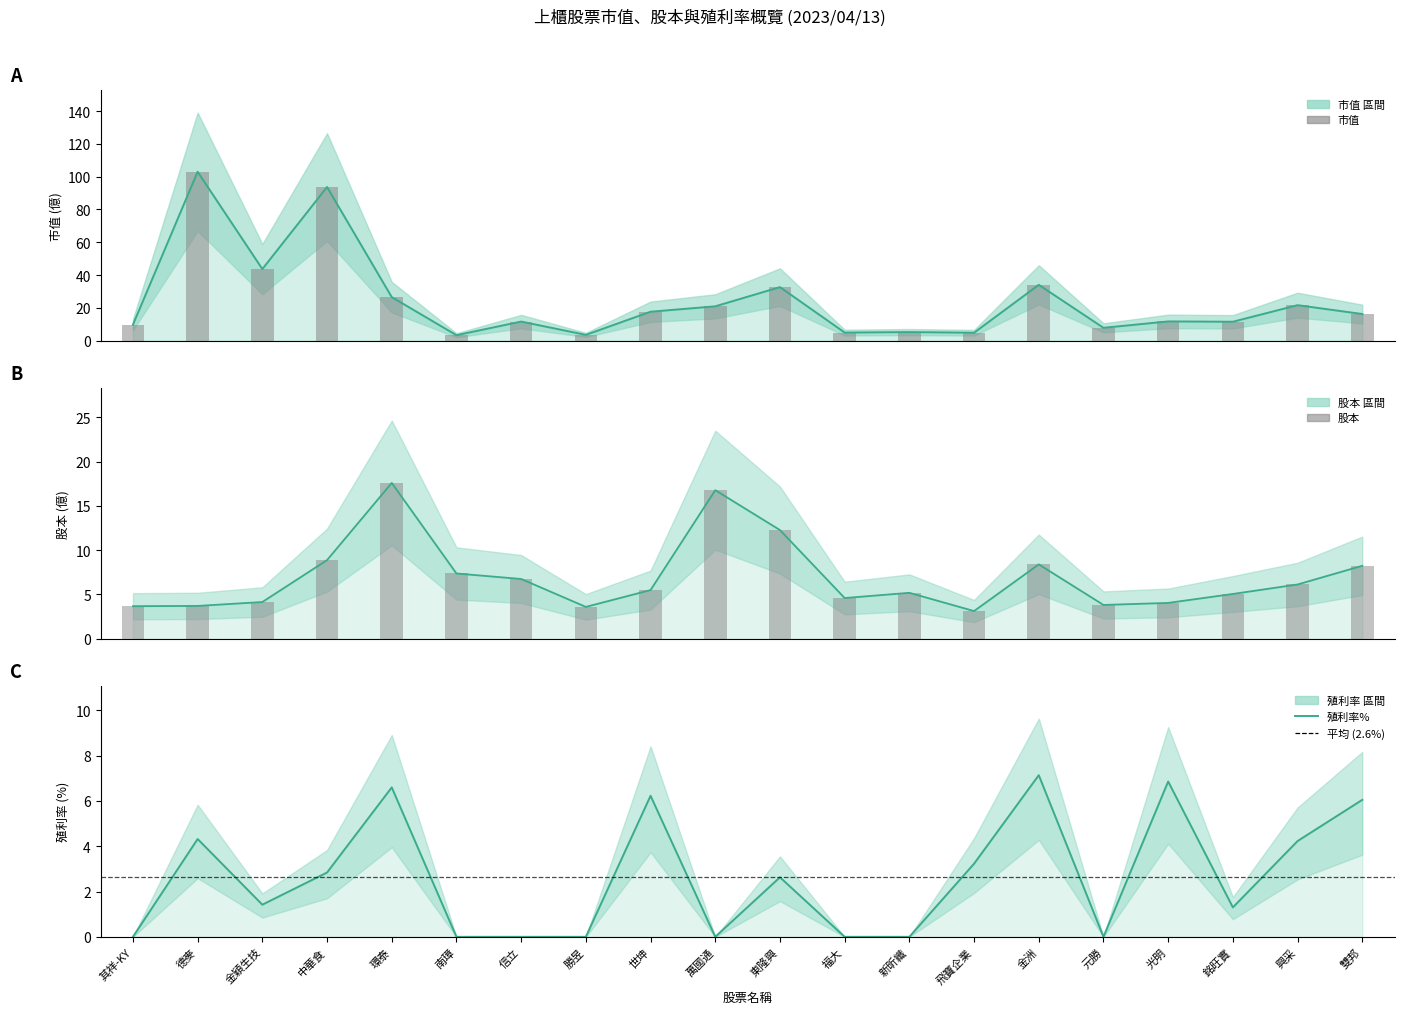

Which series changed the most between 勝昱 and 世坤?

市值